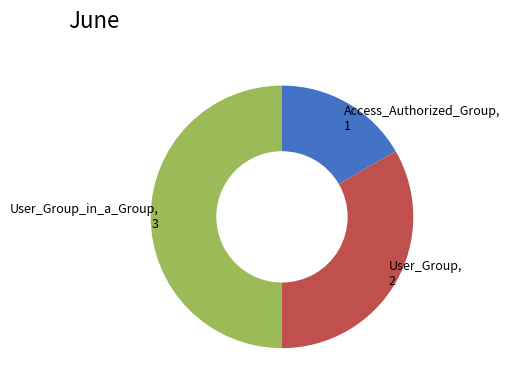

Is there any slice that represents more than half of the pie?

No